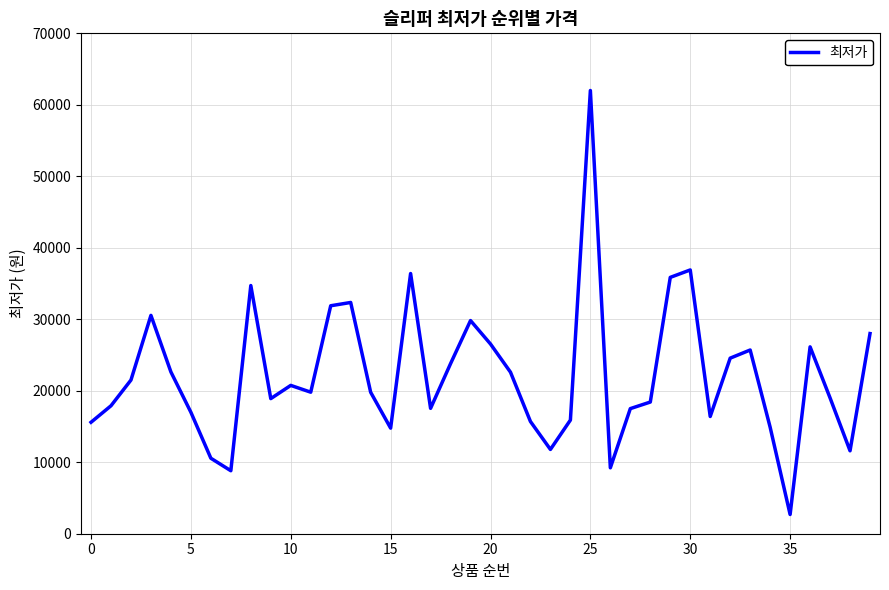

How many lines are shown in the chart?

1